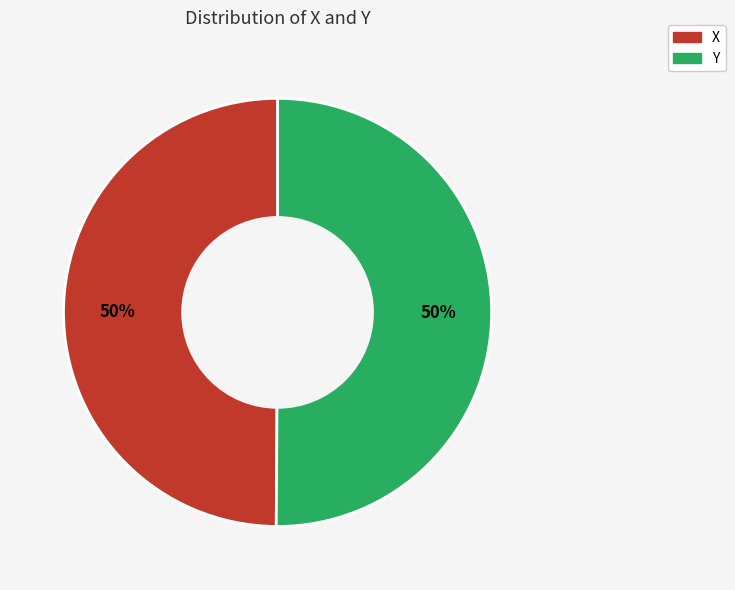

True or false: Y accounts for 64% of the total.

False